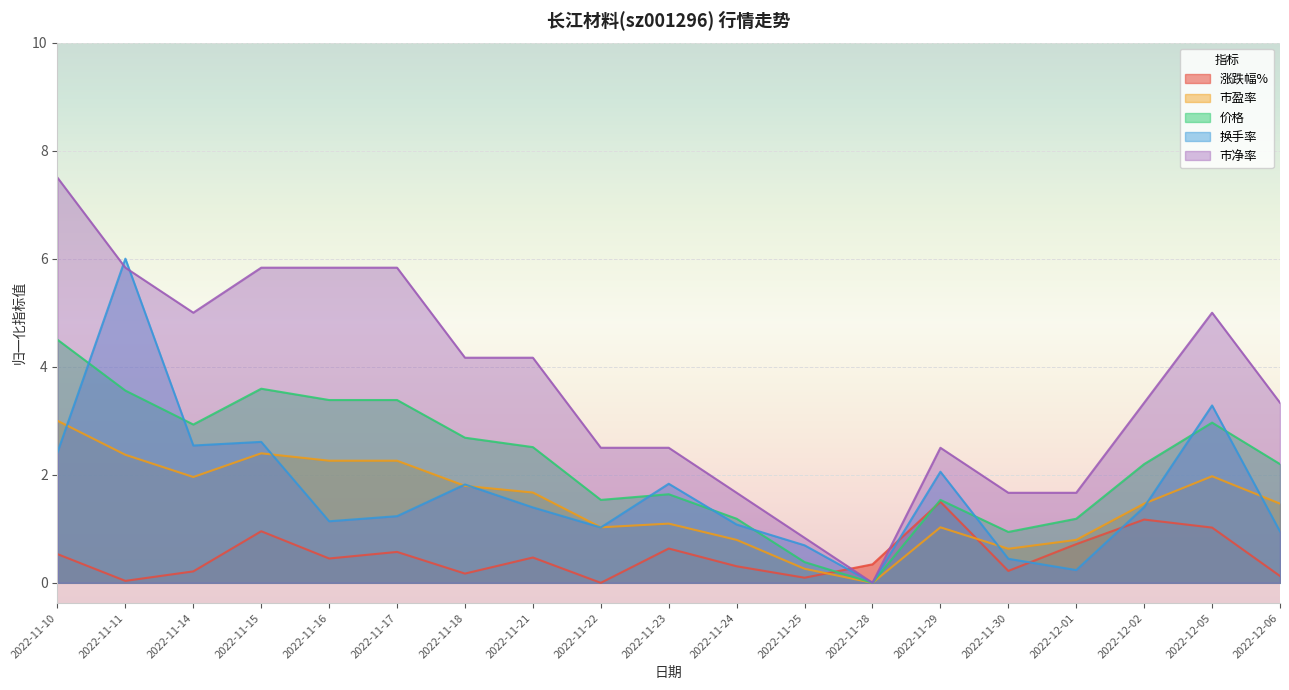

What is the difference between the second highest and second lowest values in the 涨跌幅% series?

1.1